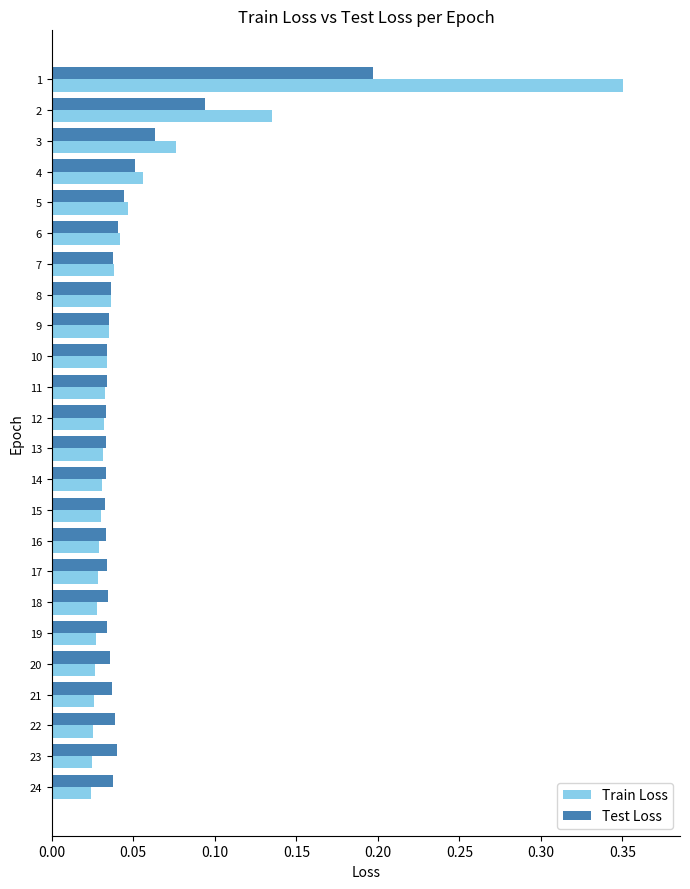

What is the sum of all Train Loss values?

1.2